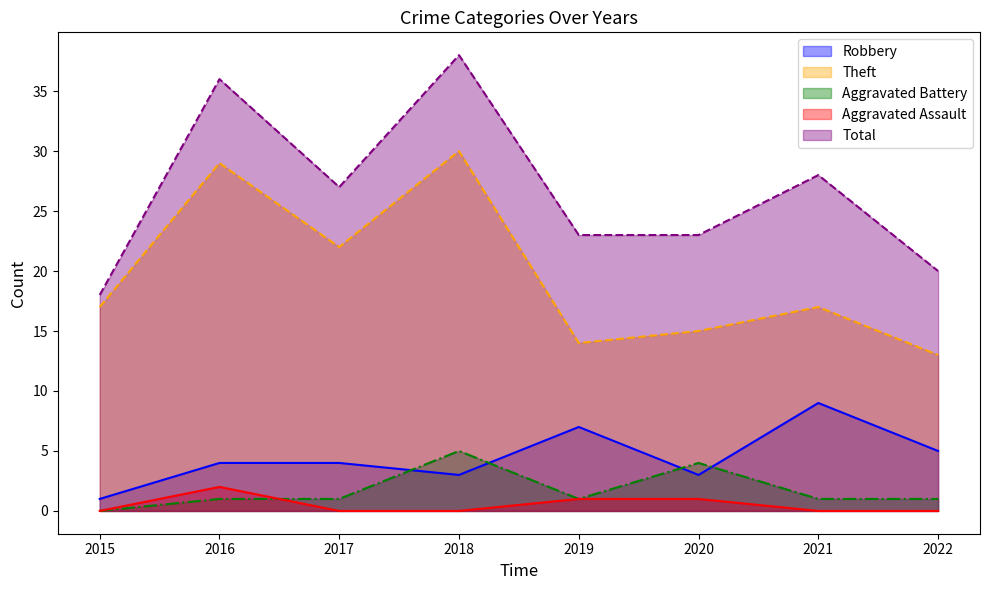

What is the minimum value for Robbery?

1